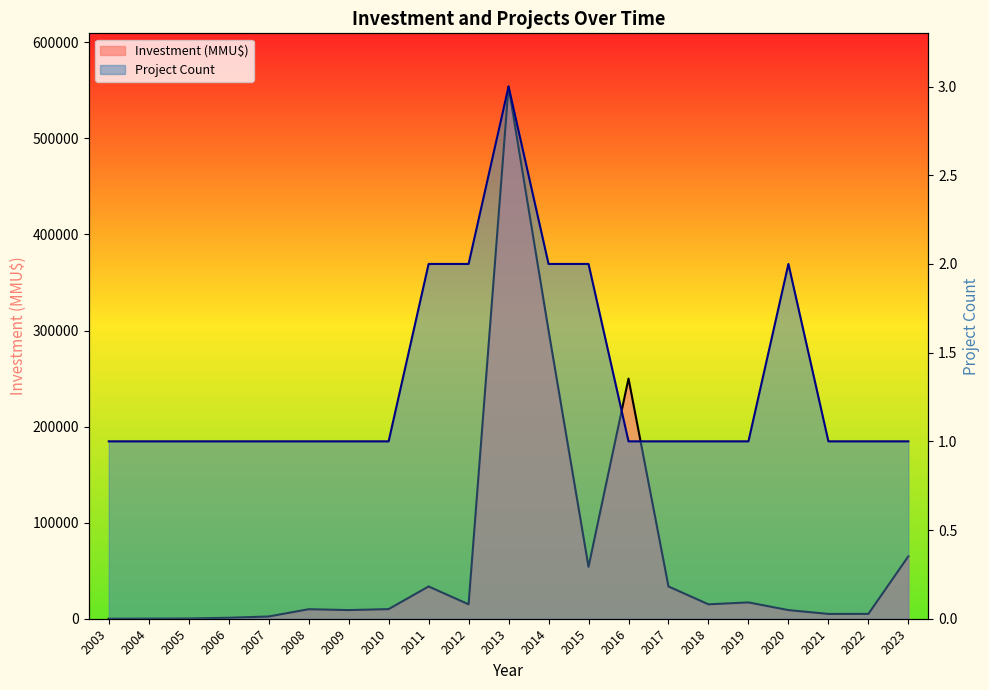

Reading right to left, transcribe all the data shown in this chart.

Project Count: 2023=1	2022=1	2021=1	2020=2	2019=1	2018=1	2017=1	2016=1	2015=2	2014=2	2013=3	2012=2	2011=2	2010=1	2009=1	2008=1	2007=1	2006=1	2005=1	2004=1	2003=1
Investment (MMU$): 2023=65000	2022=5040	2021=5000	2020=9000	2019=17000	2018=15000	2017=33600	2016=250000	2015=54000	2014=300000	2013=554000	2012=15000	2011=33600	2010=10000	2009=9000	2008=9903	2007=2335	2006=1000	2005=250	2004=100	2003=0